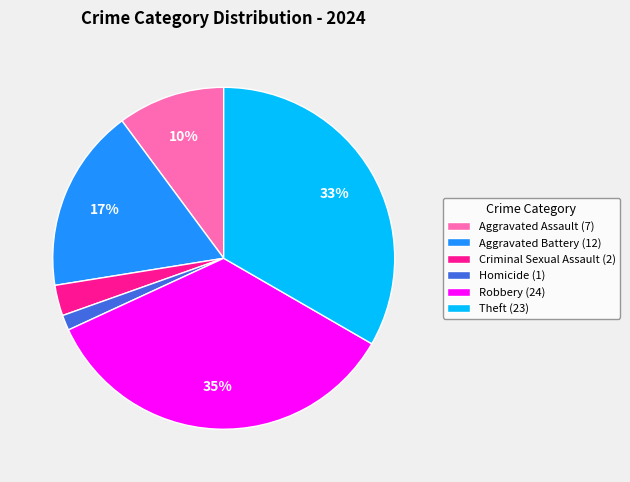

What is the largest slice in the pie chart?

Robbery